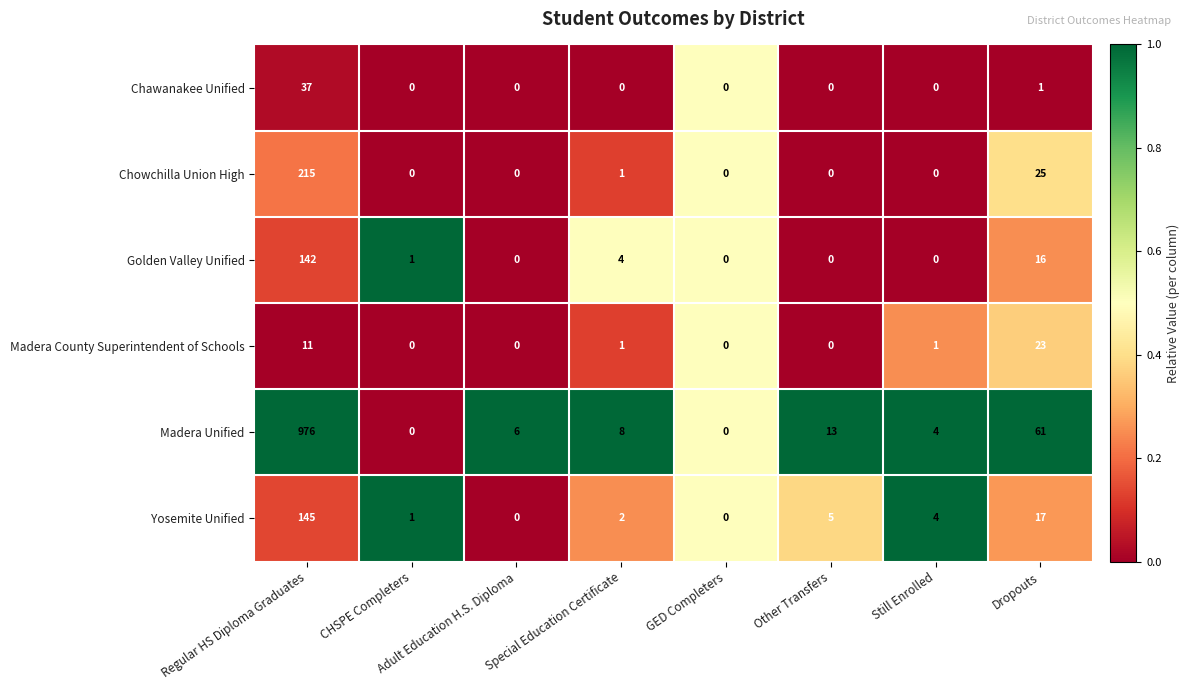

What is the difference between the maximum and minimum values in the Chowchilla Union High series?

215